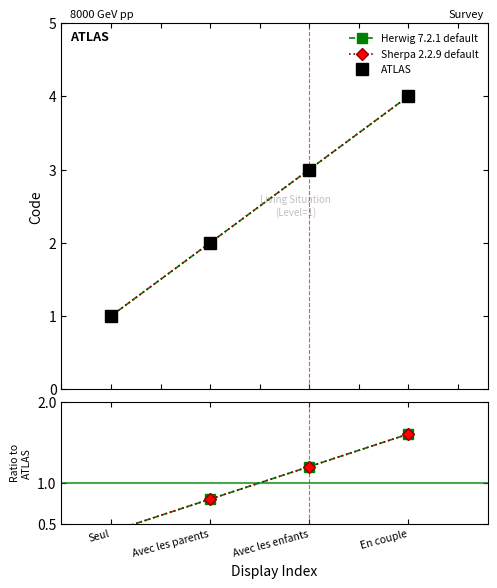

Between En couple and Avec les enfants, which is larger?

En couple